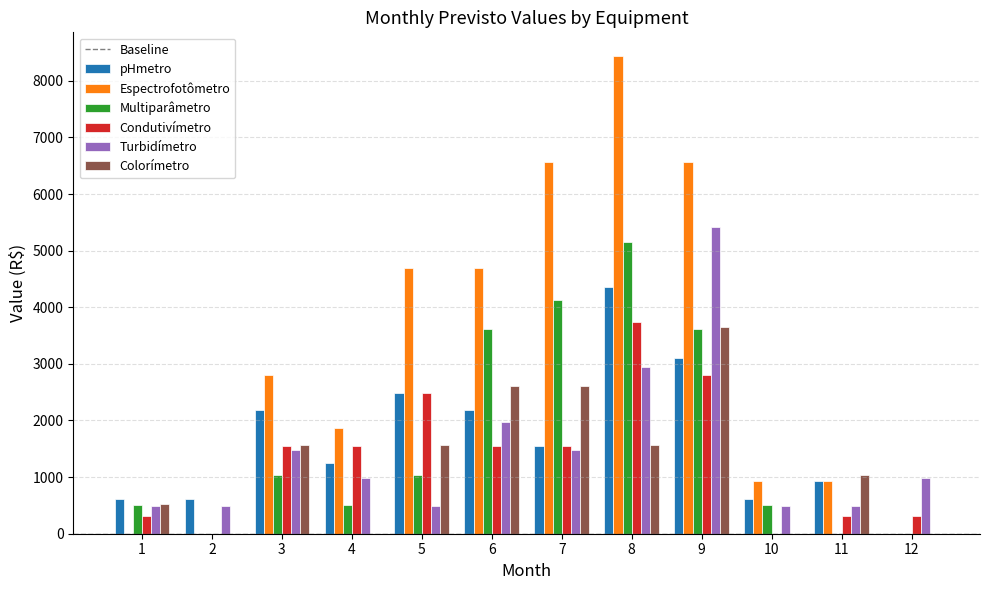

Which series has the largest total across all categories?

Espectrofotômetro